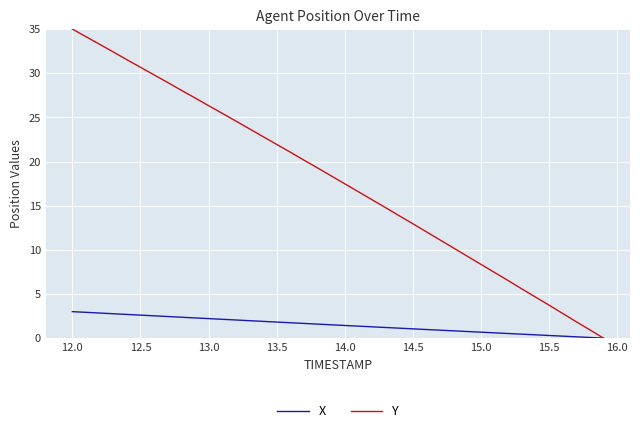

Rank the series by their maximum value, from highest to lowest.

Y, X